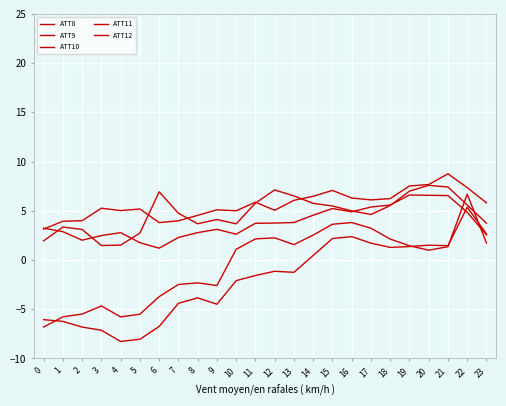

Where does the ATT9 series first go above 5?

3